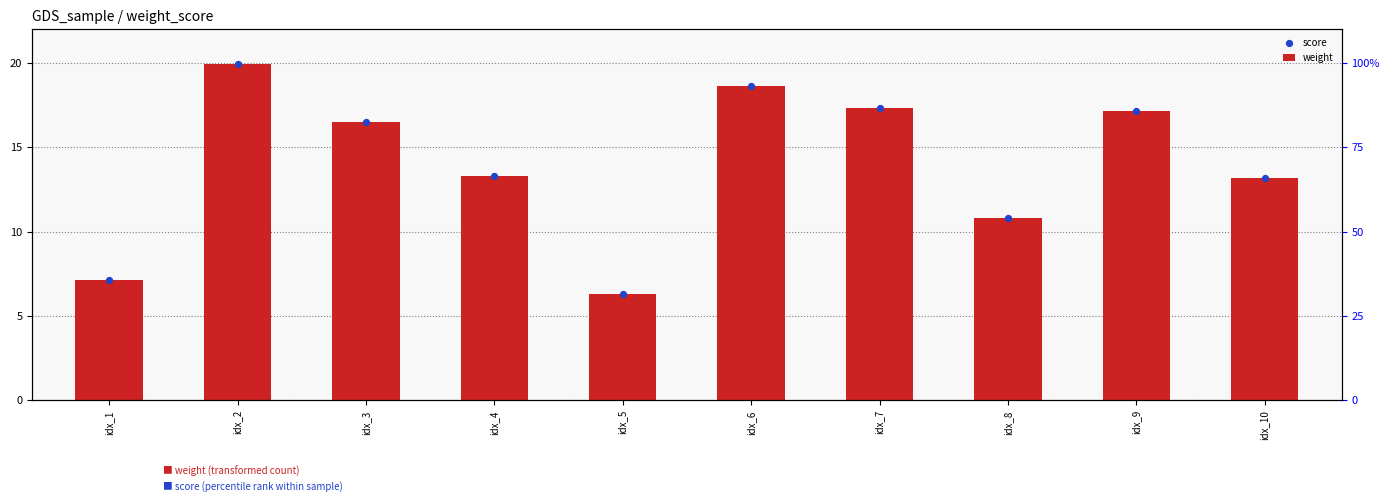

Which series has the largest total across all categories?

weight